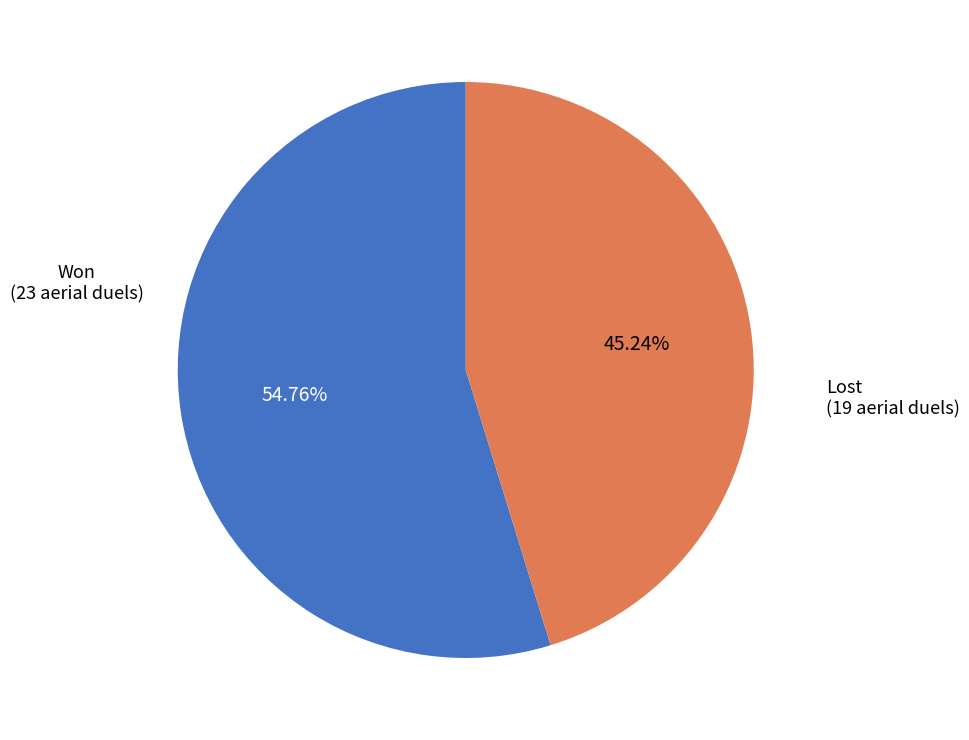

Does any single category account for the majority?

Yes